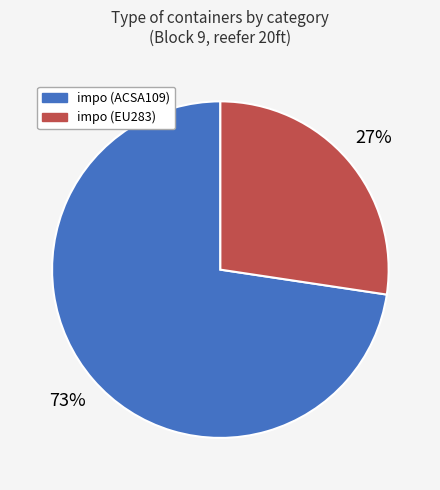

Does any single category account for the majority?

Yes